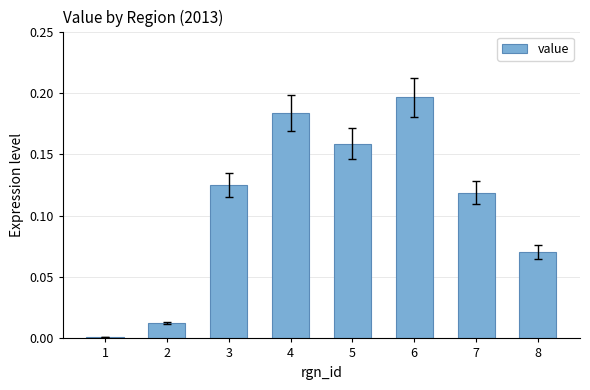

At which category does the chart reach its peak across all series?

6